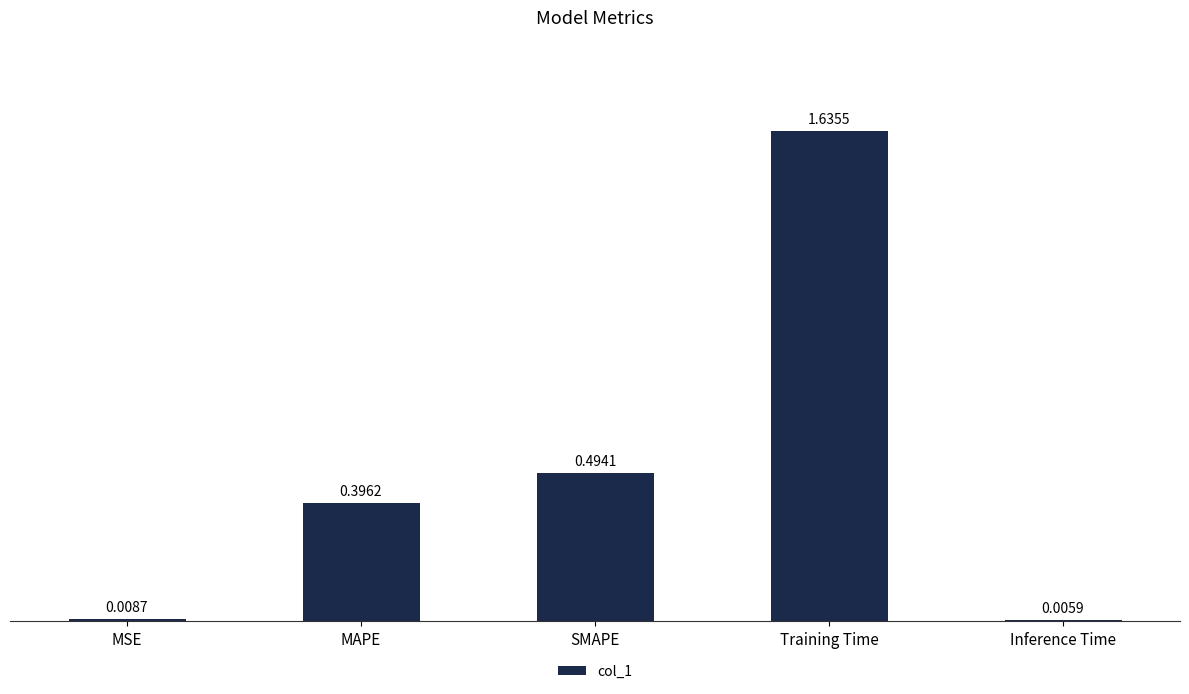

What is the label of the 4th bar from the left?

Training Time